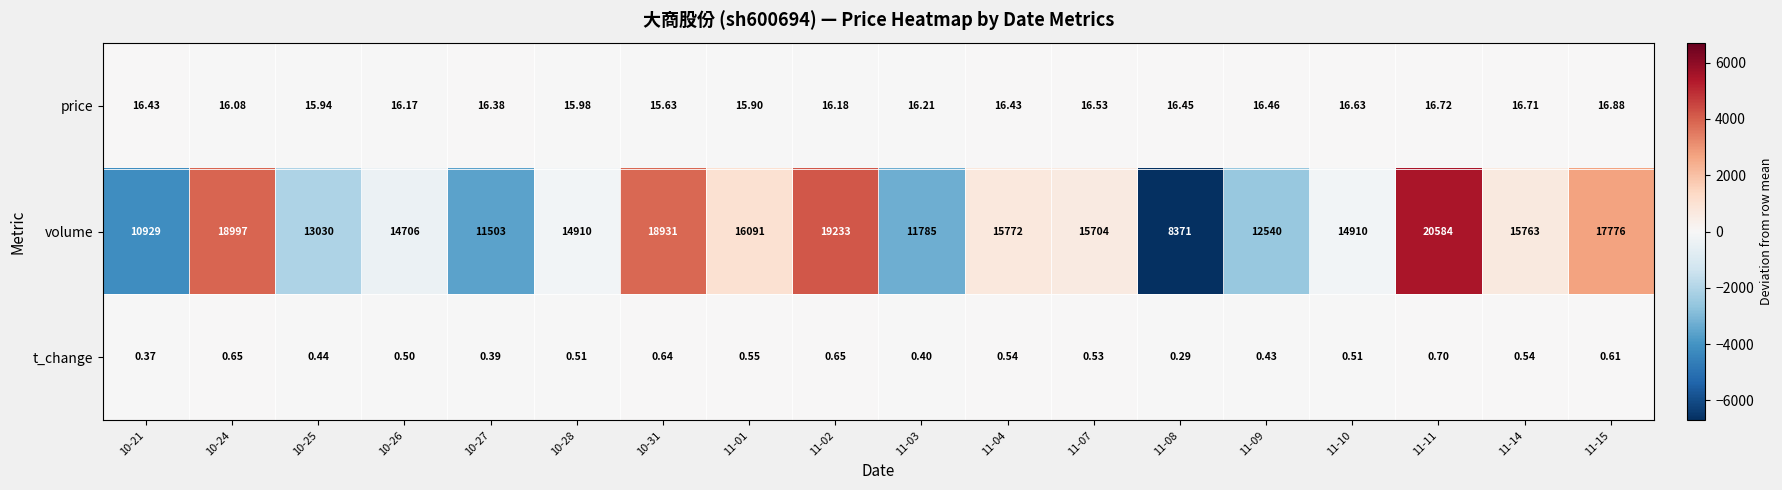

Which series has the largest total across all categories?

volume